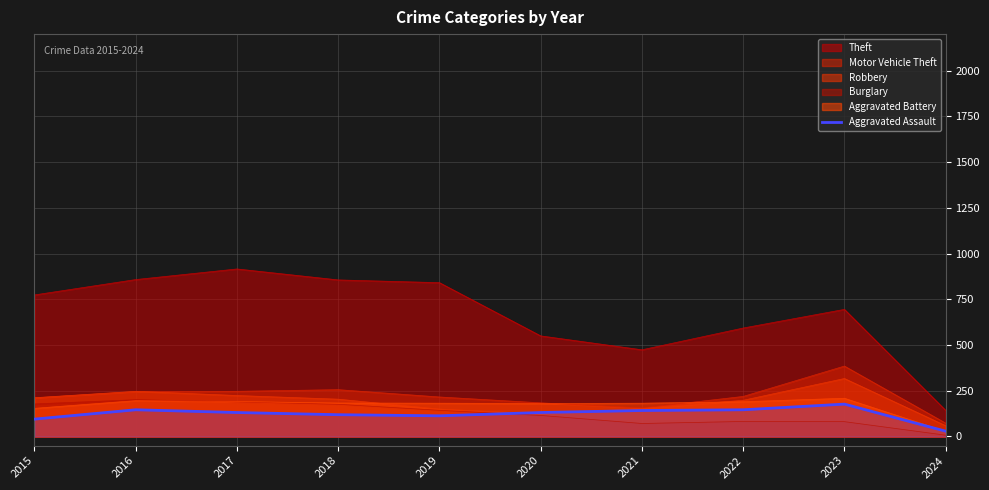

The chart shows a value of 142 at 2021. True or false?

True